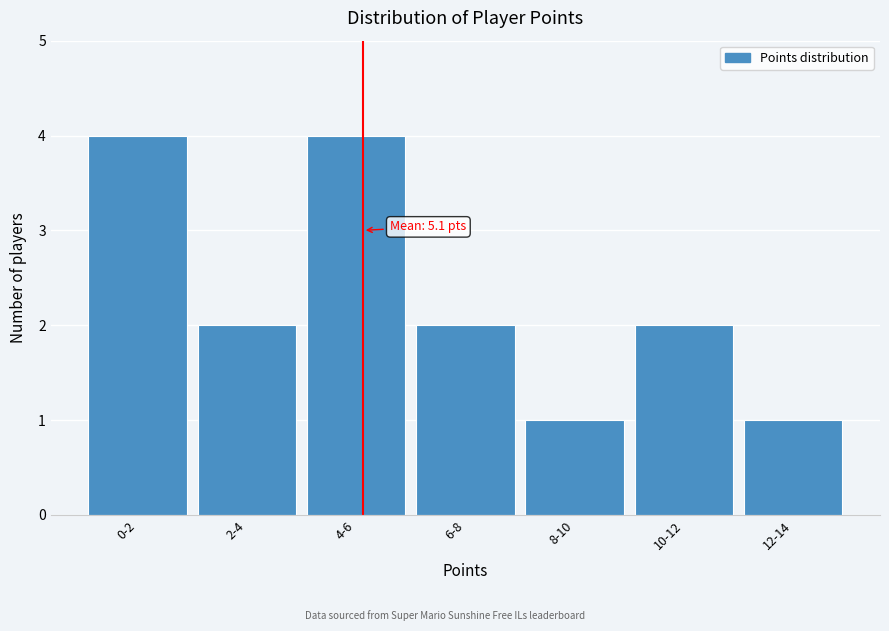

Reading right to left, list all the values displayed in this chart.

12-14=1	10-12=2	8-10=1	6-8=2	4-6=4	2-4=2	0-2=4